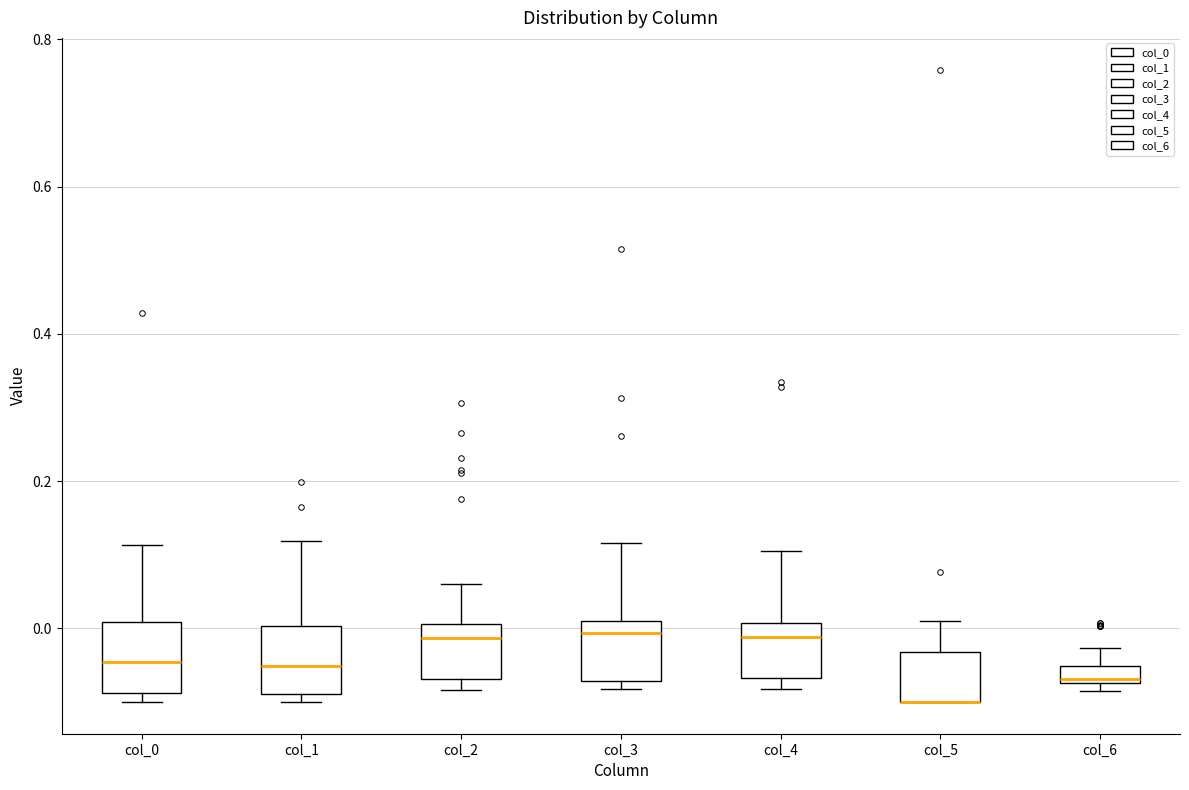

Where does the upper whisker of the box for col_5 end on the y-axis? The values are not printed on the chart, so give them approximately, as read against the axis.

0.00